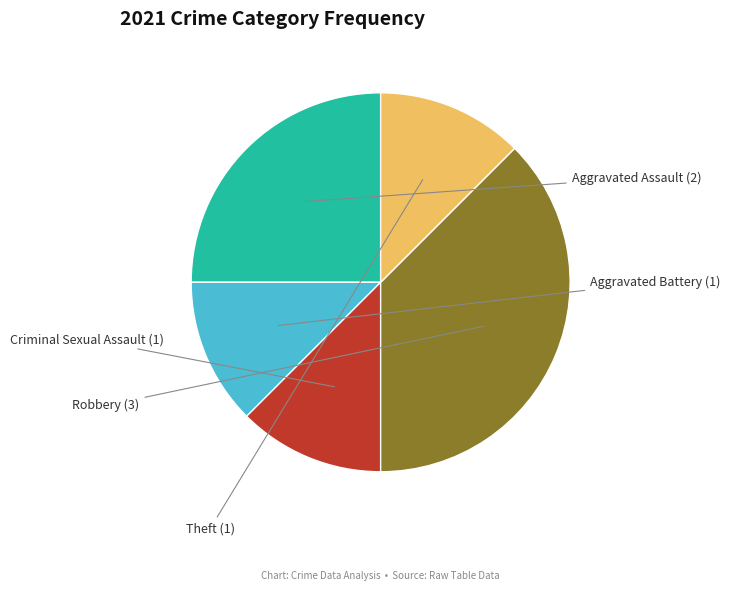

True or false: Aggravated Battery accounts for 12% of the total.

True